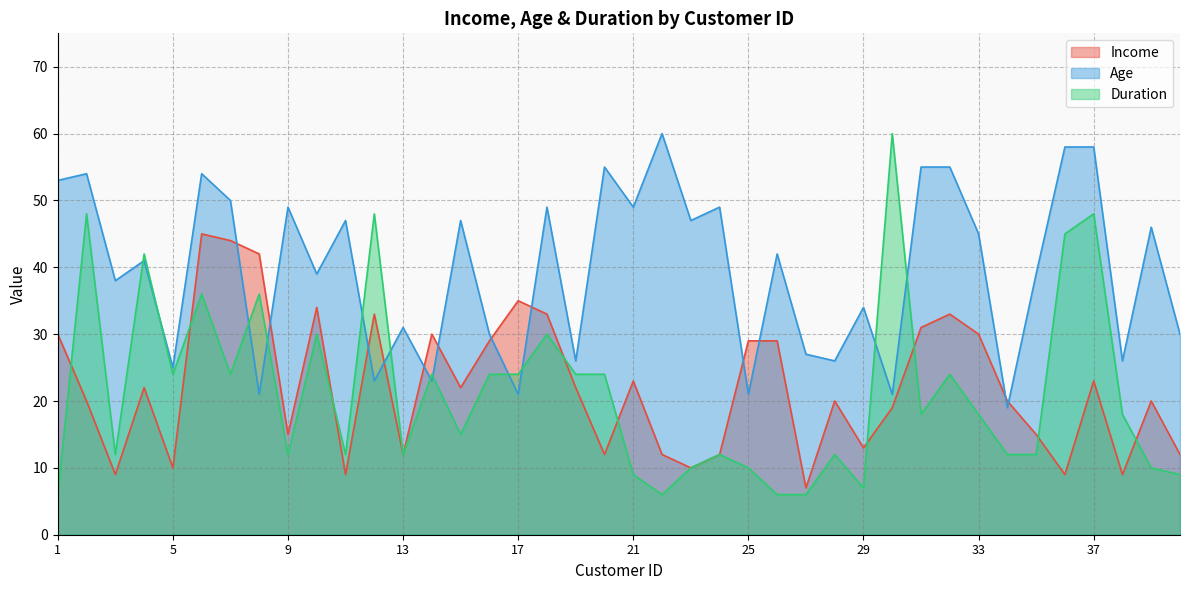

How many lines are shown in the chart?

3